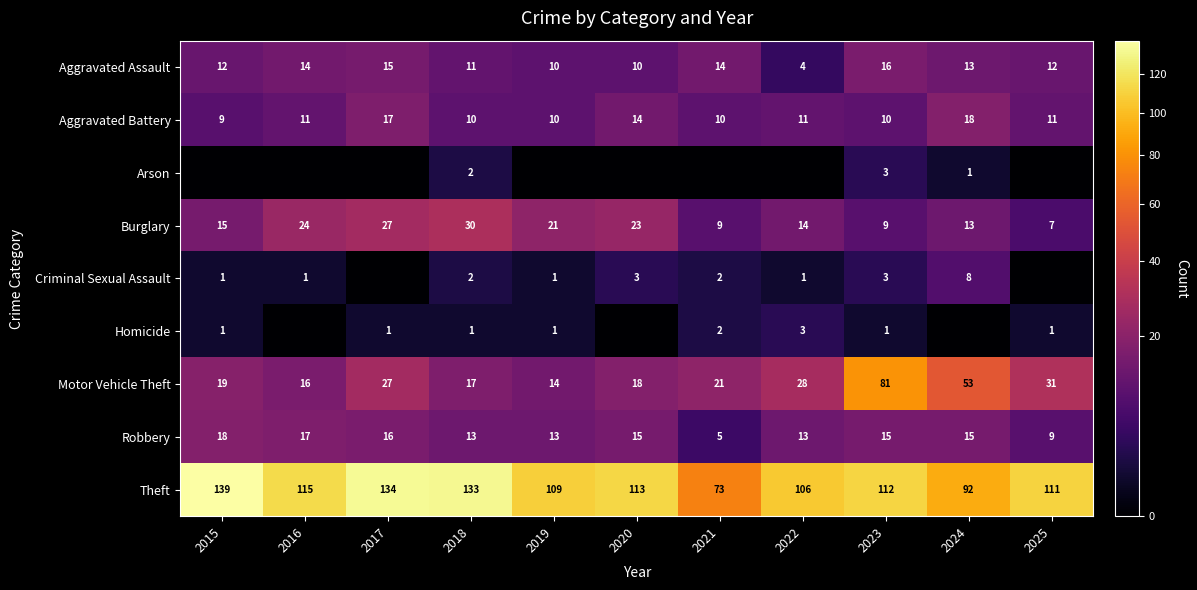

Is the value of Homicide at 2025 greater than the value of Burglary at 2018?

No